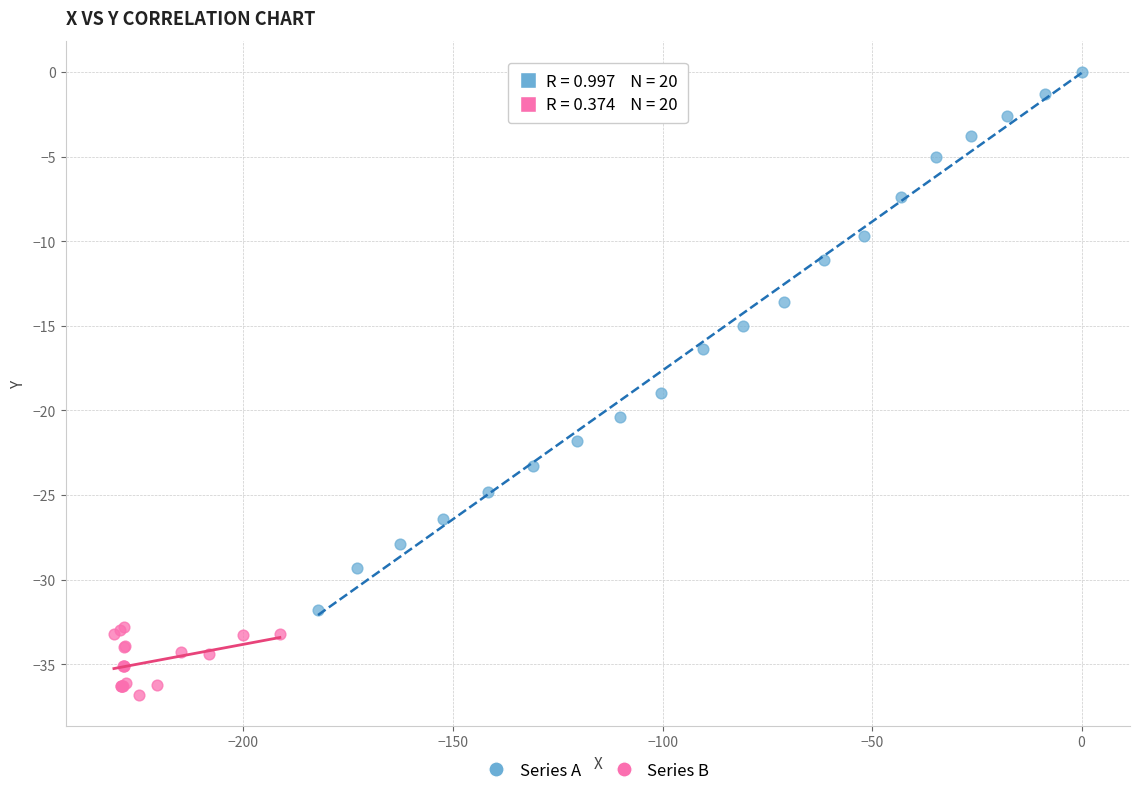

Which series has the largest Y range (max minus min)?

Series A